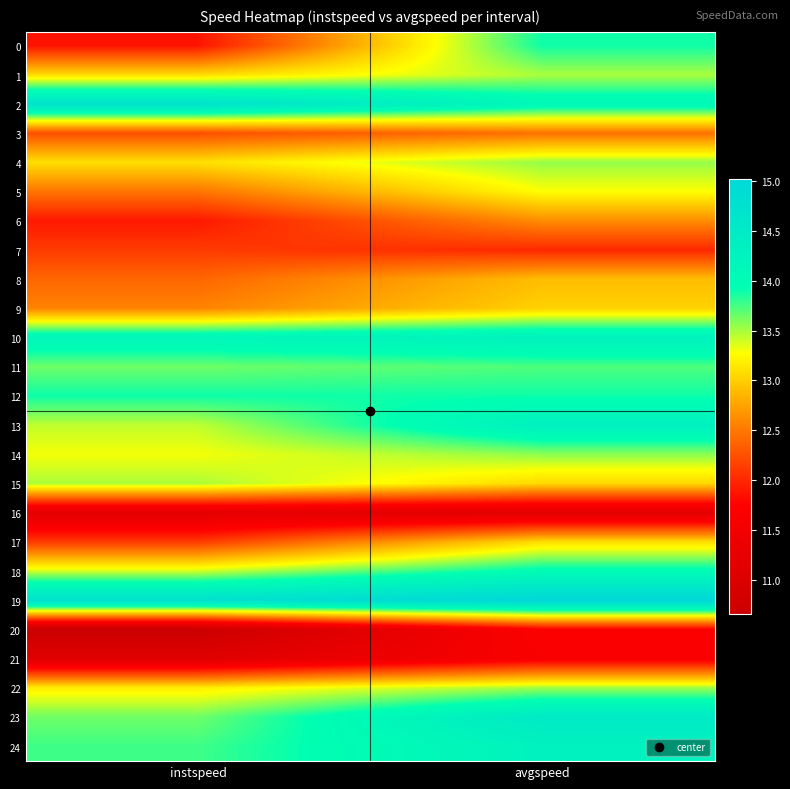

Rank the series by their maximum value, from lowest to highest.

16, 21, 20, 7, 3, 6, 8, 9, 17, 5, 15, 1, 22, 4, 14, 11, 0, 12, 18, 24, 10, 13, 23, 2, 19